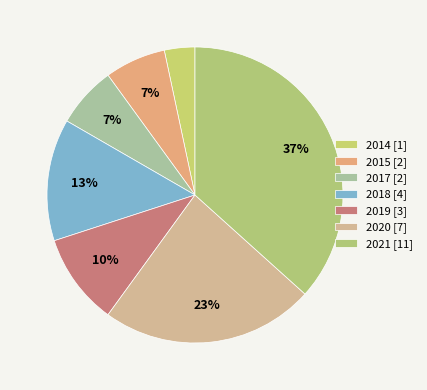

How many slices are in this pie chart?

7